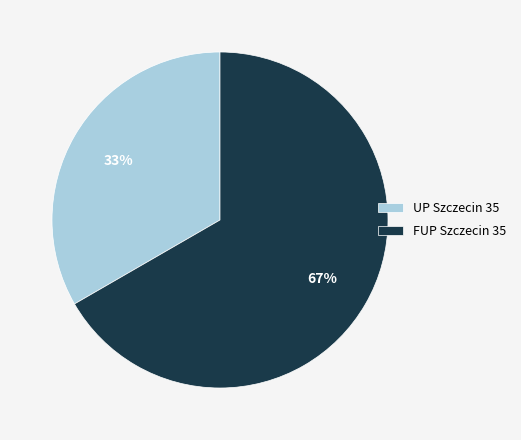

To the nearest percent, what percentage of the pie is UP Szczecin 35?

33%